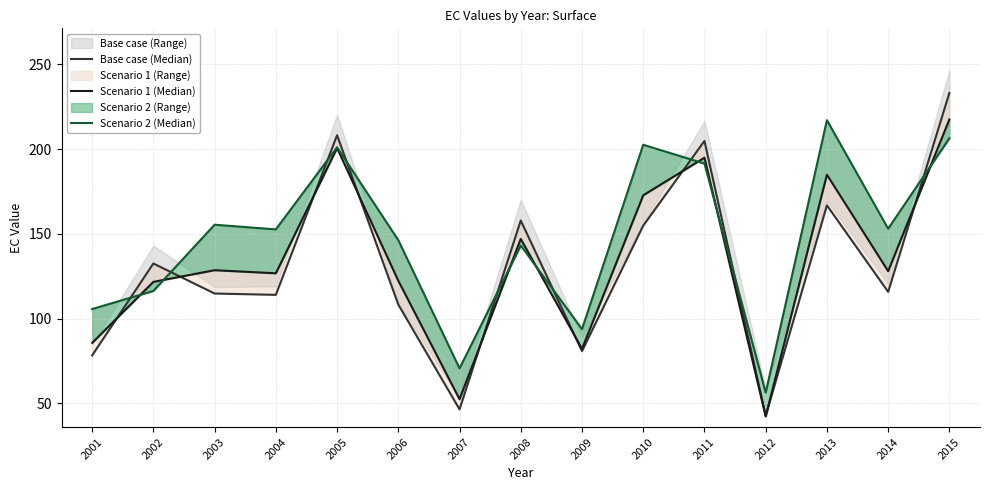

Reading left to right, what are all the values shown in this chart?

Base case (Median): 2001=78.3	2002=132.5	2003=114.8	2004=114.0	2005=208.2	2006=108.3	2007=46.5	2008=157.9	2009=80.8	2010=154.8	2011=204.8	2012=42.6	2013=166.8	2014=115.8	2015=233.1
Scenario 1 (Median): 2001=85.7	2002=121.7	2003=128.6	2004=126.7	2005=200.6	2006=122.3	2007=52.4	2008=147.0	2009=82.1	2010=172.7	2011=194.9	2012=42.3	2013=184.9	2014=128.0	2015=217.5
Scenario 2 (Median): 2001=105.6	2002=116.3	2003=155.4	2004=152.6	2005=201.1	2006=146.3	2007=70.6	2008=143.1	2009=93.8	2010=202.6	2011=191.5	2012=56.3	2013=217.1	2014=153.0	2015=206.4